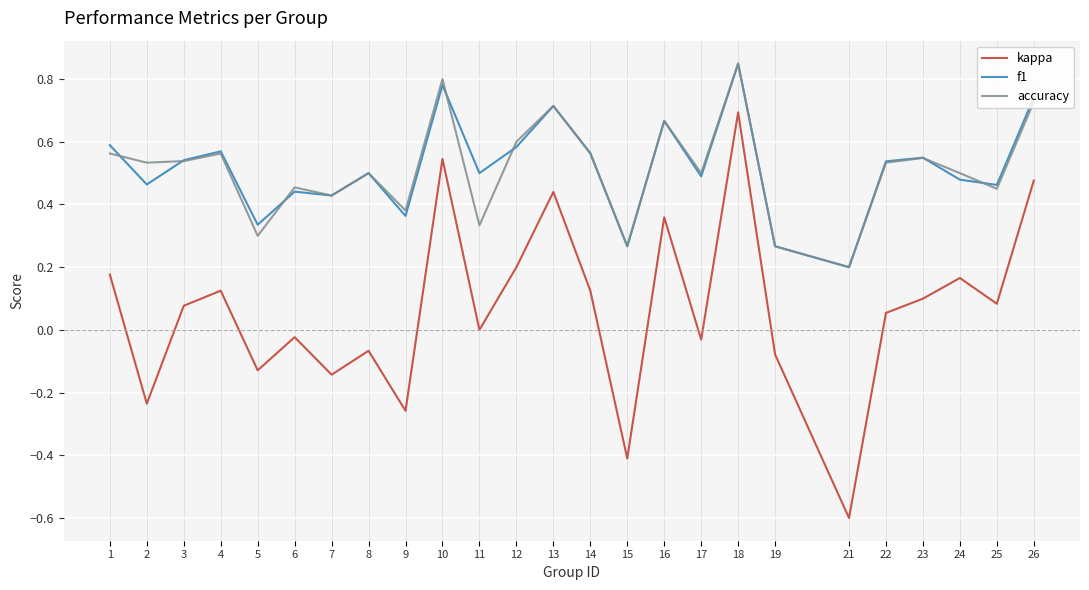

True or false: kappa has more than 0 interior local peaks.

True